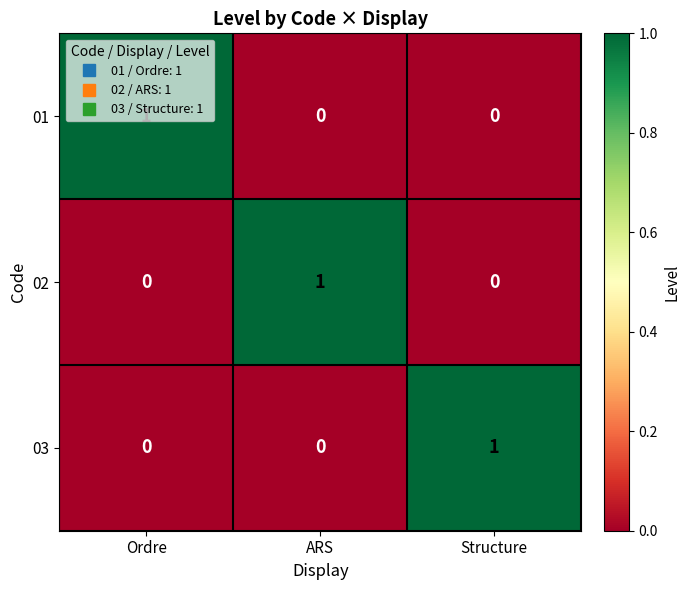

The 03 series shows 0 at ARS. True or false?

True